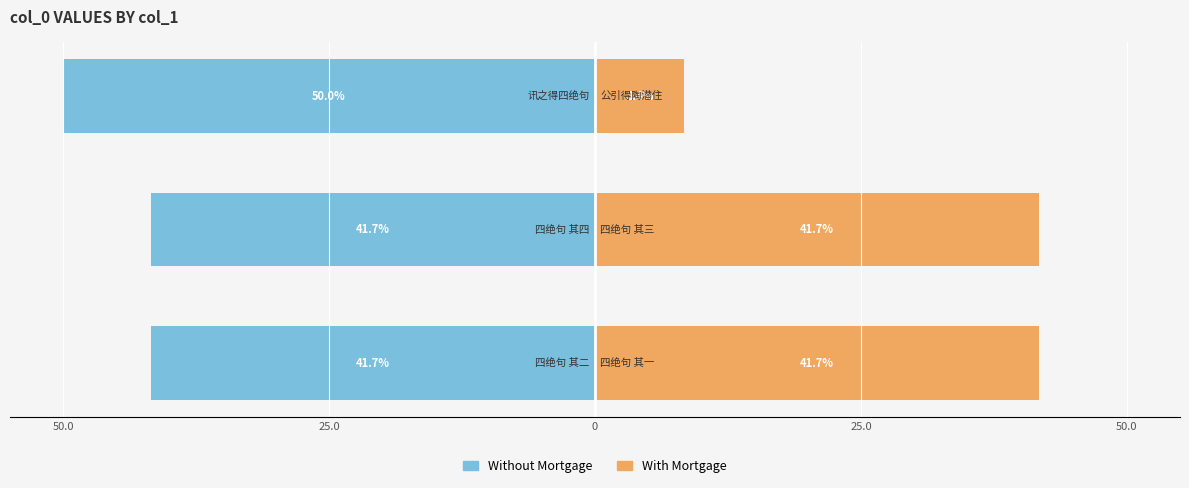

What are all the series names shown in the legend?

Without Mortgage, With Mortgage